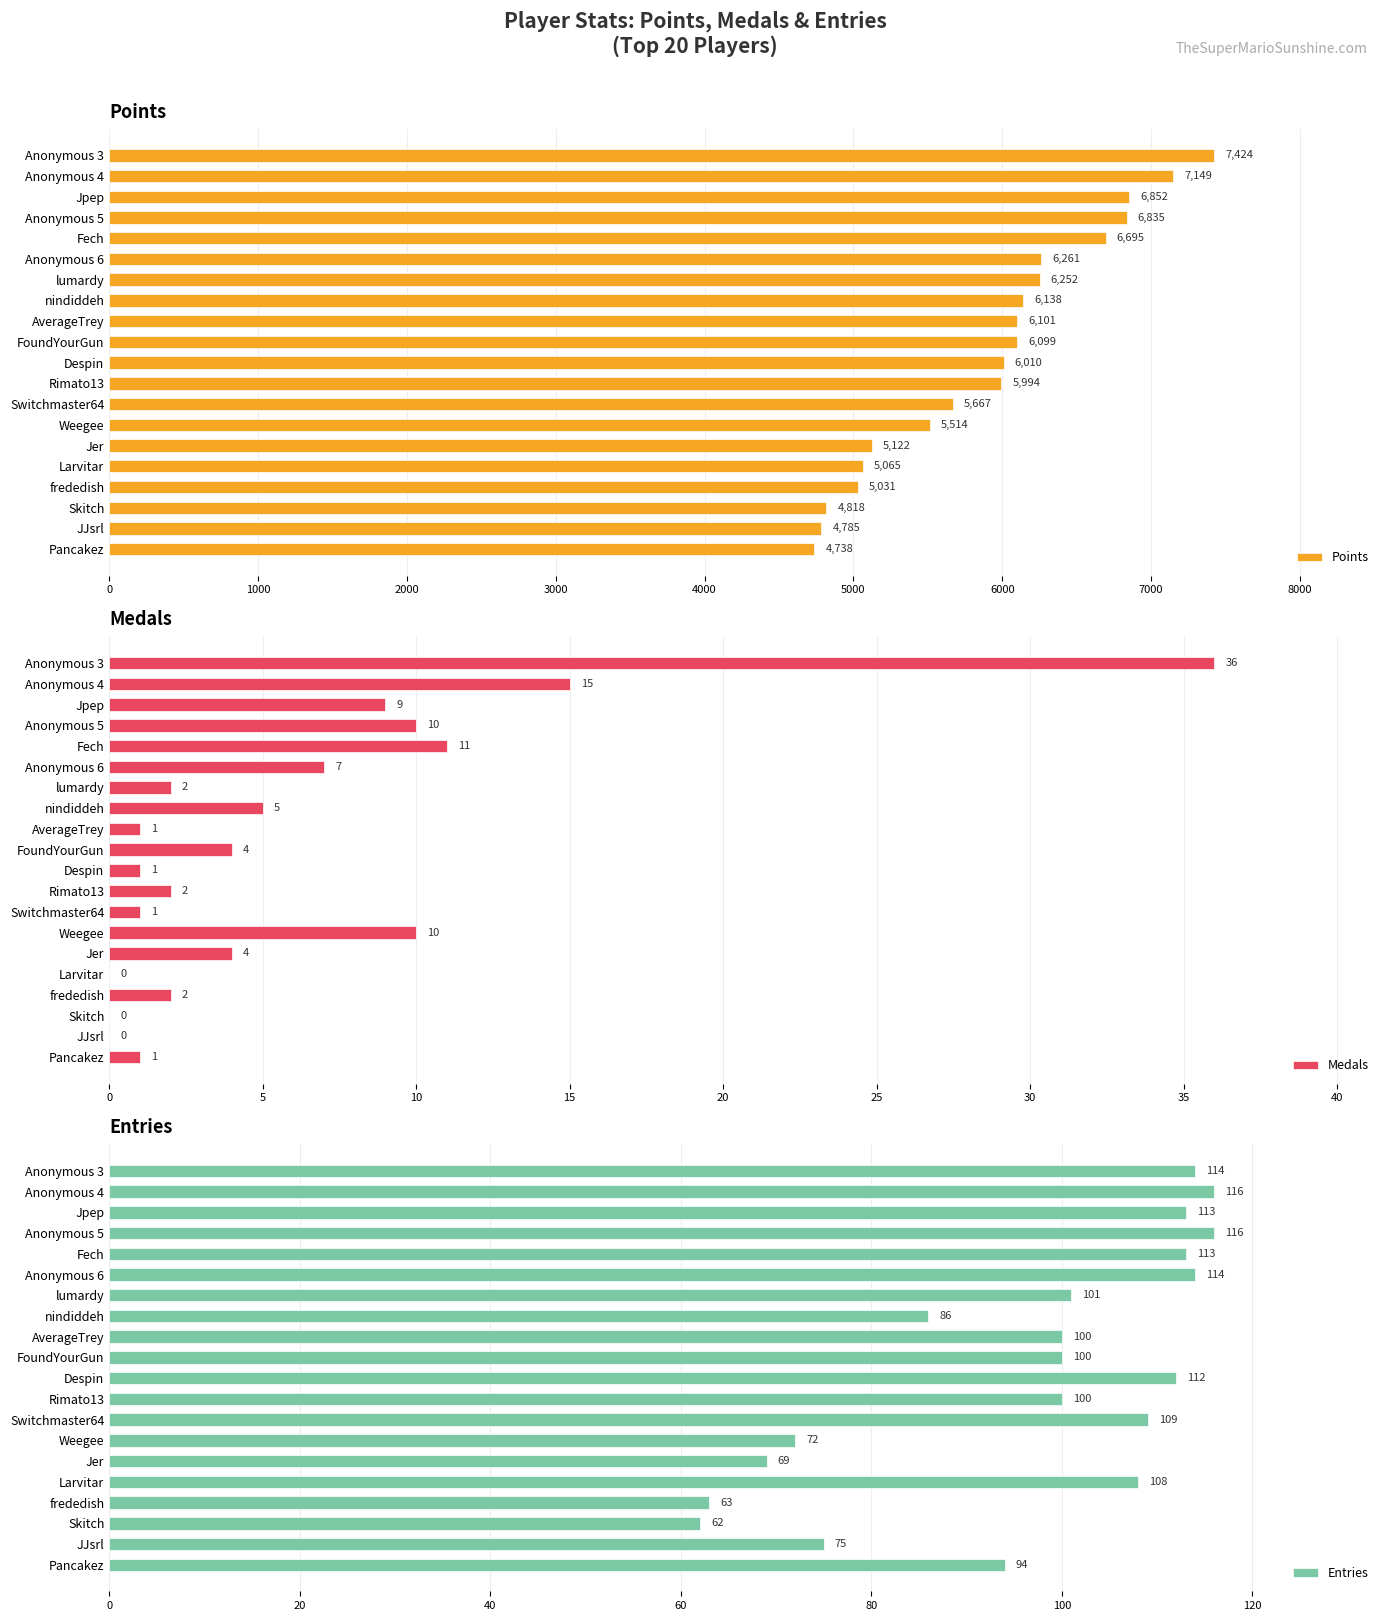

What is the sum of the Points values at Switchmaster64 and frededish?

10698